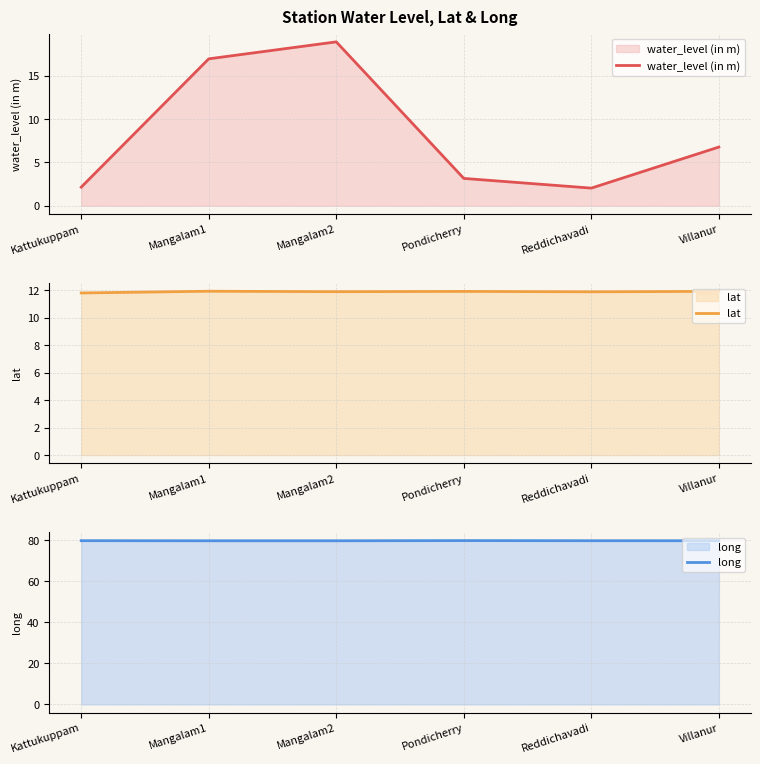

At which category is the sum across all series the highest?

Mangalam2